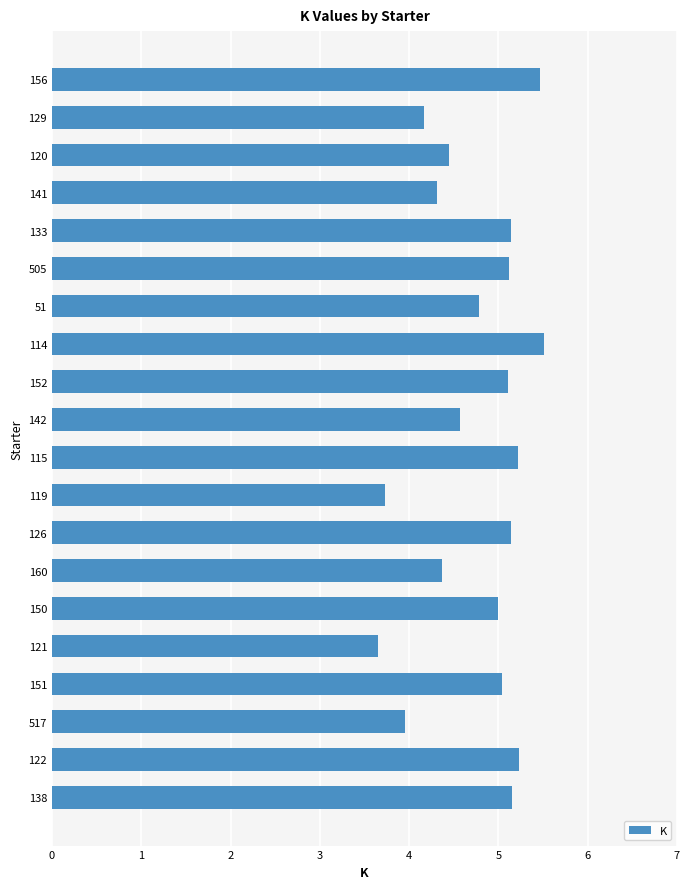

Which has a higher value, 119 or 126?

126